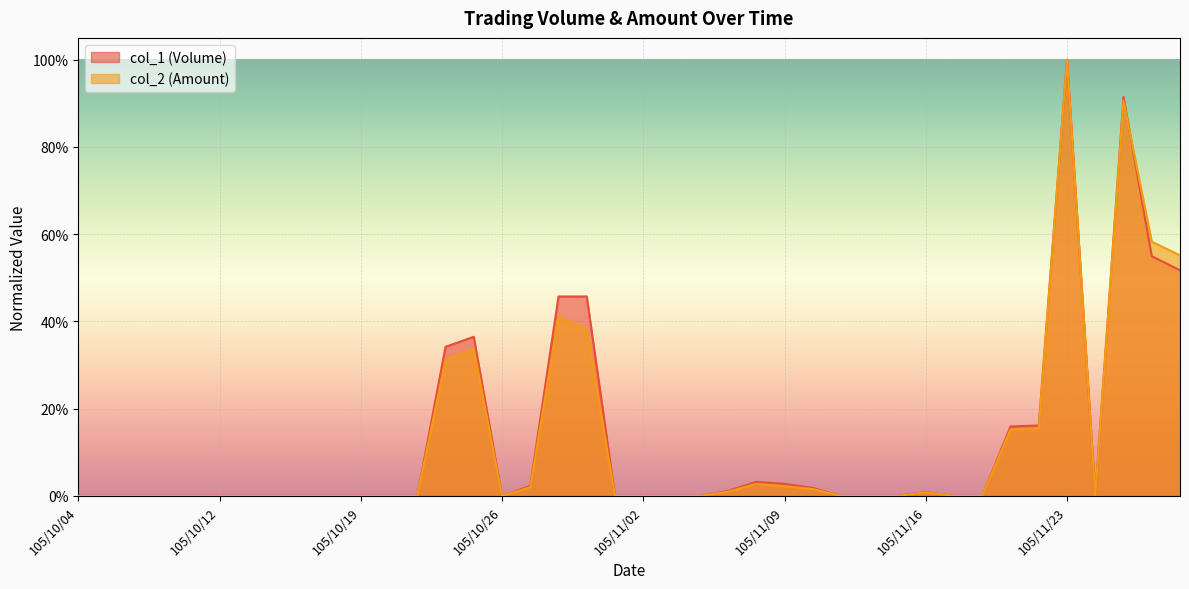

How many positive values does the col_2 (Amount) line series have?

16